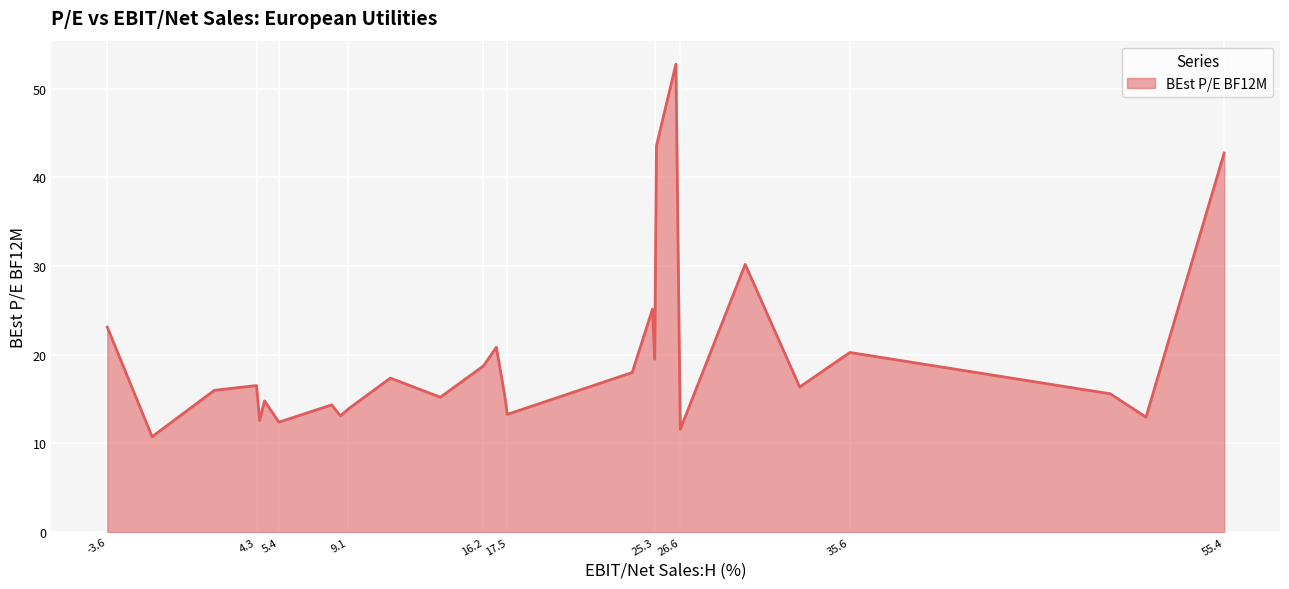

What is the difference between the maximum and minimum values?

42.0